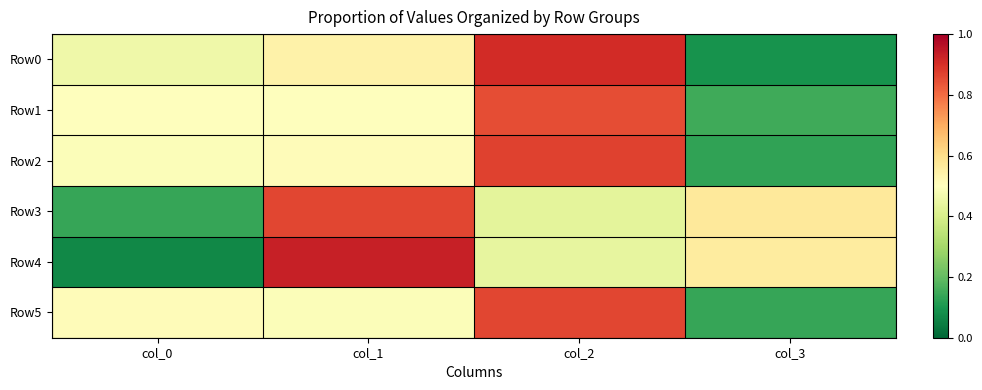

Reading left to right, list all the values displayed in this chart.

Row0: col_0=0.5	col_1=0.5	col_2=0.9	col_3=0.1
Row1: col_0=0.5	col_1=0.5	col_2=0.8	col_3=0.1
Row2: col_0=0.5	col_1=0.5	col_2=0.9	col_3=0.1
Row3: col_0=0.1	col_1=0.9	col_2=0.4	col_3=0.6
Row4: col_0=0.1	col_1=0.9	col_2=0.4	col_3=0.6
Row5: col_0=0.5	col_1=0.5	col_2=0.9	col_3=0.1